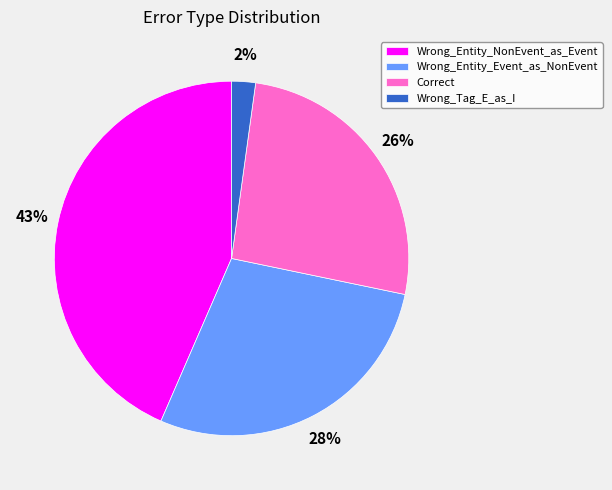

Does Wrong_Entity_NonEvent_as_Event account for over 50% of the chart?

No